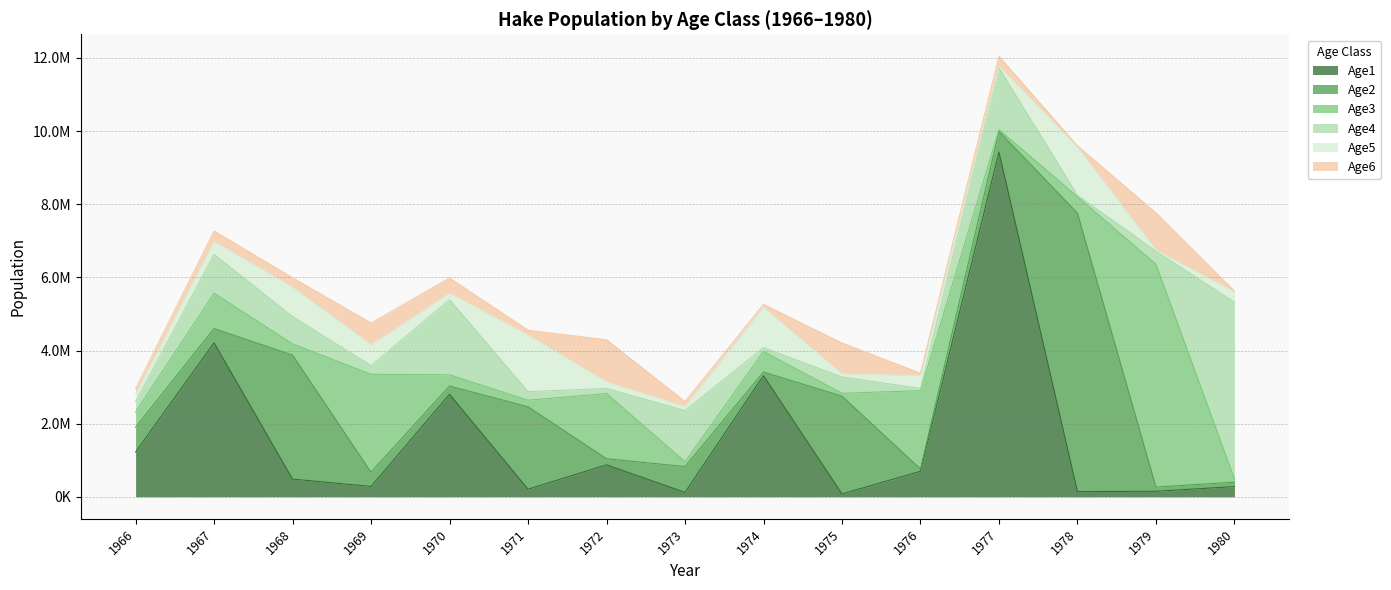

Reading left to right, transcribe all the data shown in this chart.

Age1: 1224750.0	4210810.0	483301.0	282839.0	2802530.0	207591.0	873420.0	121027.0	3312270.0	77451.4	698144.0	9428950.0	142441.0	150643.0	278847.0
Age2: 676794.0	388935.0	3390910.0	388890.0	227136.0	2254130.0	167222.0	705376.0	97804.0	2675220.0	62617.6	563211.0	7614950.0	115138.0	121729.0
Age3: 418535.0	968086.0	307029.0	2678970.0	305489.0	178838.0	1783860.0	133315.0	564335.0	78169.9	2142390.0	49922.4	449422.0	6095660.0	92153.2
Age4: 281088.0	1061480.0	746424.0	237787.0	2055190.0	234733.0	138686.0	1400430.0	105457.0	445938.0	61915.4	1687410.0	39286.6	355772.0	4828020.0
Age5: 199128.0	351474.0	803349.0	569186.0	179088.0	1549180.0	179154.0	107560.0	1097990.0	82595.2	350165.0	48310.3	1313470.0	30829.2	279494.0
Age6: 151712.0	286644.0	258476.0	595293.0	414012.0	130778.0	1151520.0	136399.0	83063.7	845997.0	63953.9	268000.0	36943.4	1015870.0	23862.2